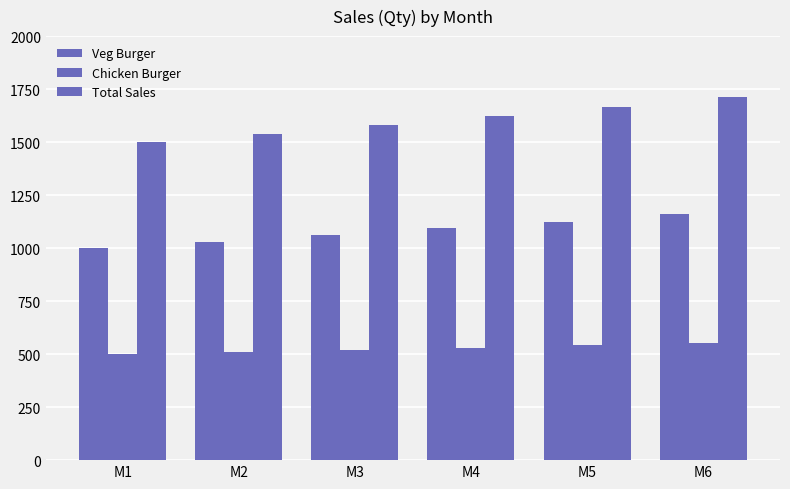

Are the bars grouped side by side (vs. stacked)?

Yes